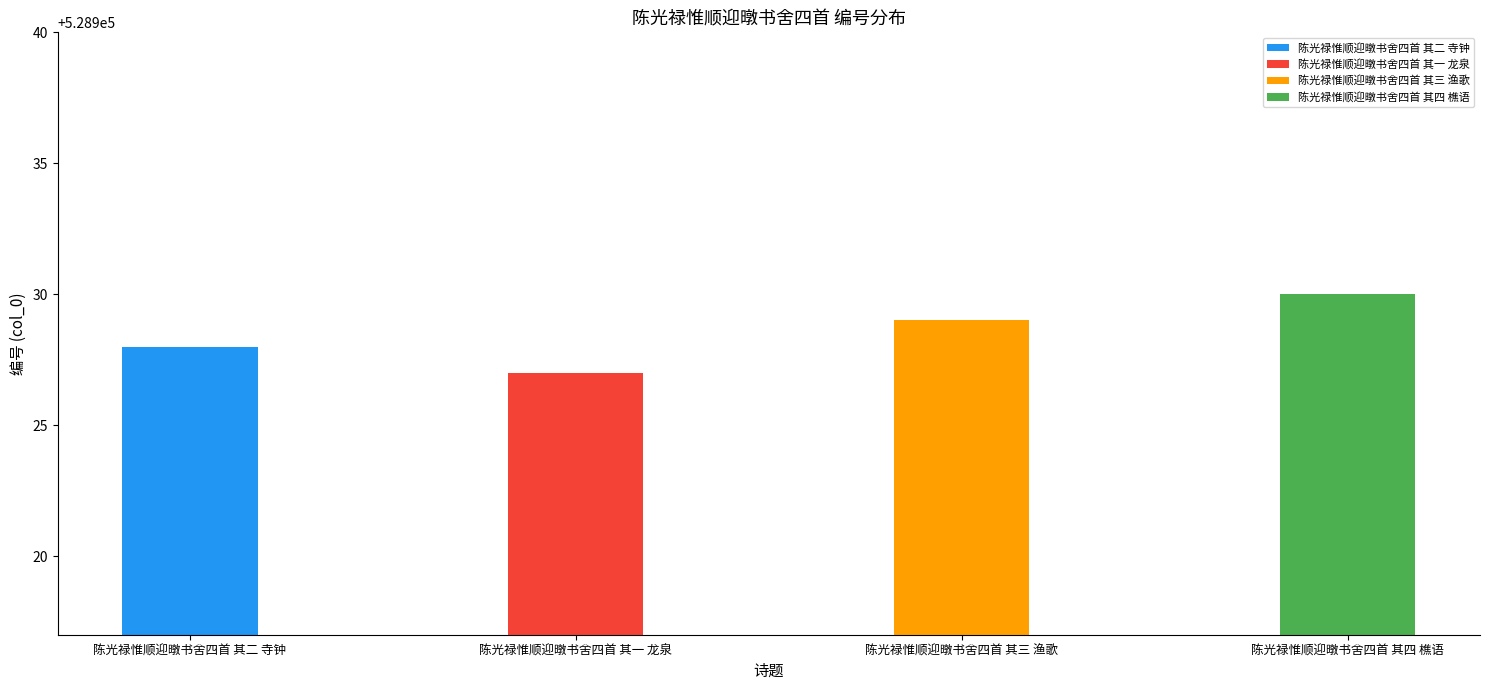

How many values are between 528928 and 528930?

3